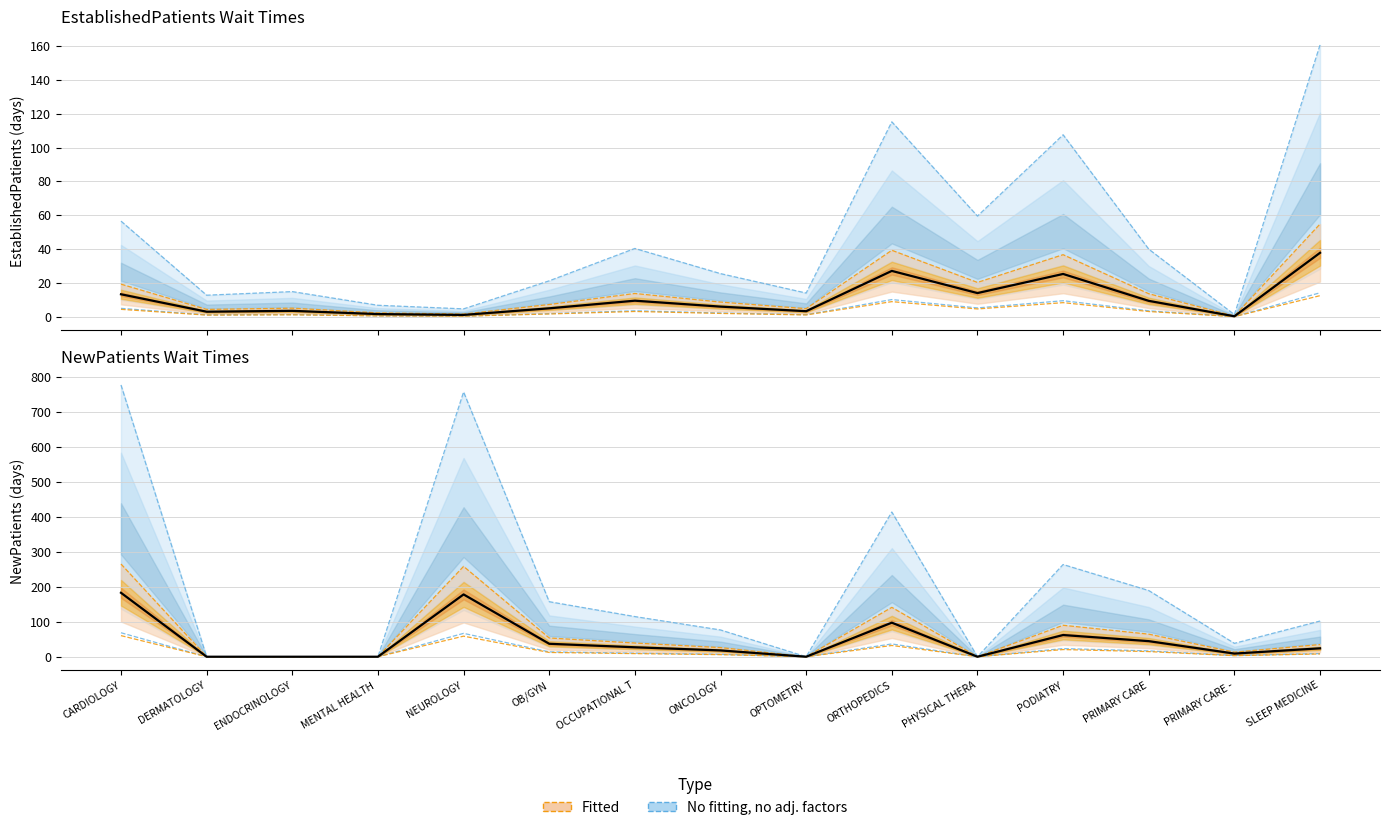

How many lines are shown in the chart?

2